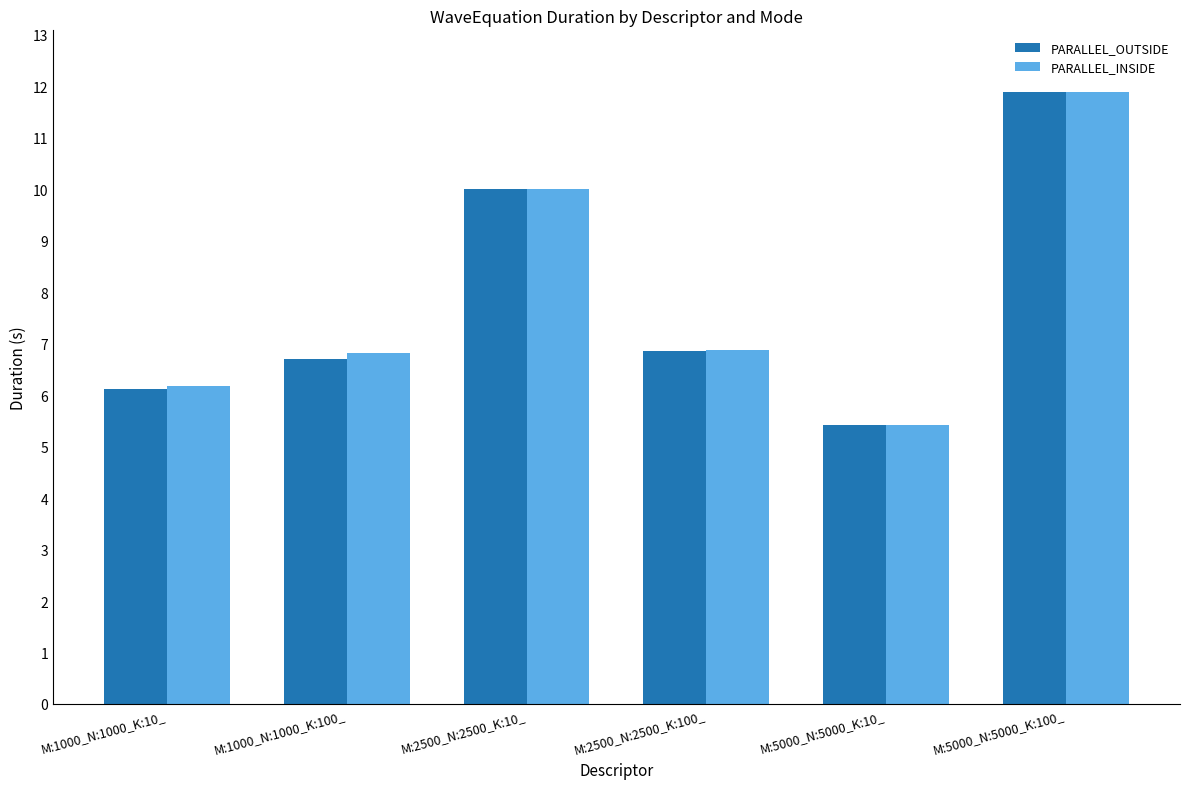

Reading left to right, extract all data points from this chart.

PARALLEL_OUTSIDE: 6.1	6.7	10.0	6.9	5.4	11.9
PARALLEL_INSIDE: 6.2	6.8	10.0	6.9	5.4	11.9